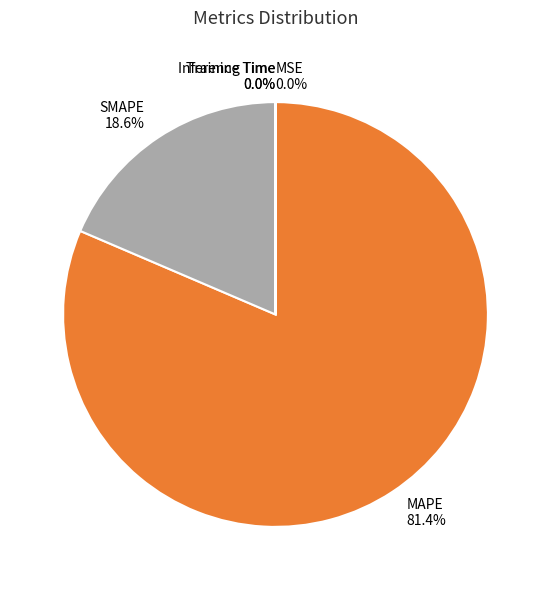

Is there any slice that represents more than half of the pie?

Yes